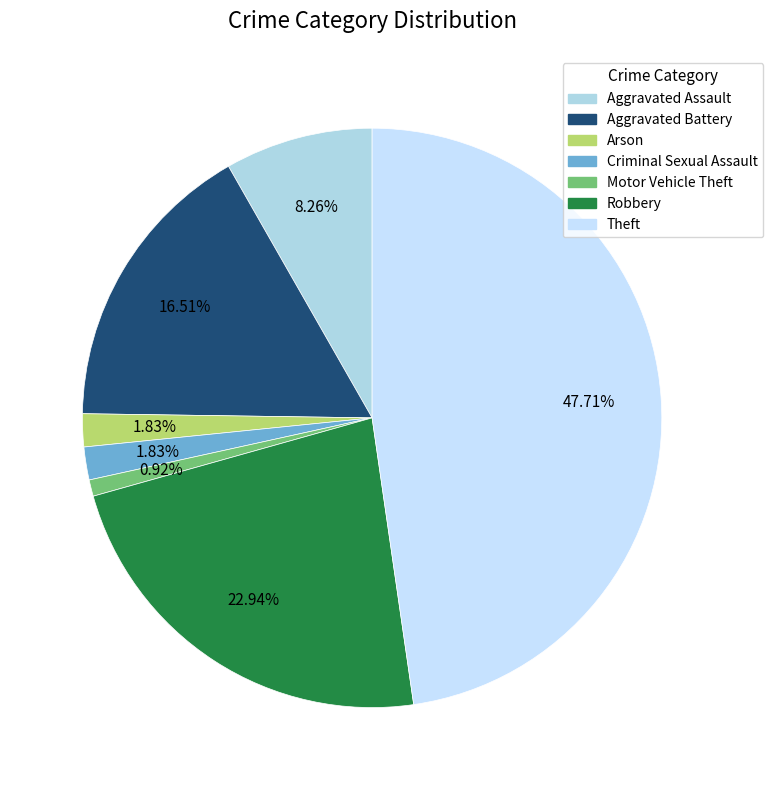

How many slices are in this pie chart?

7